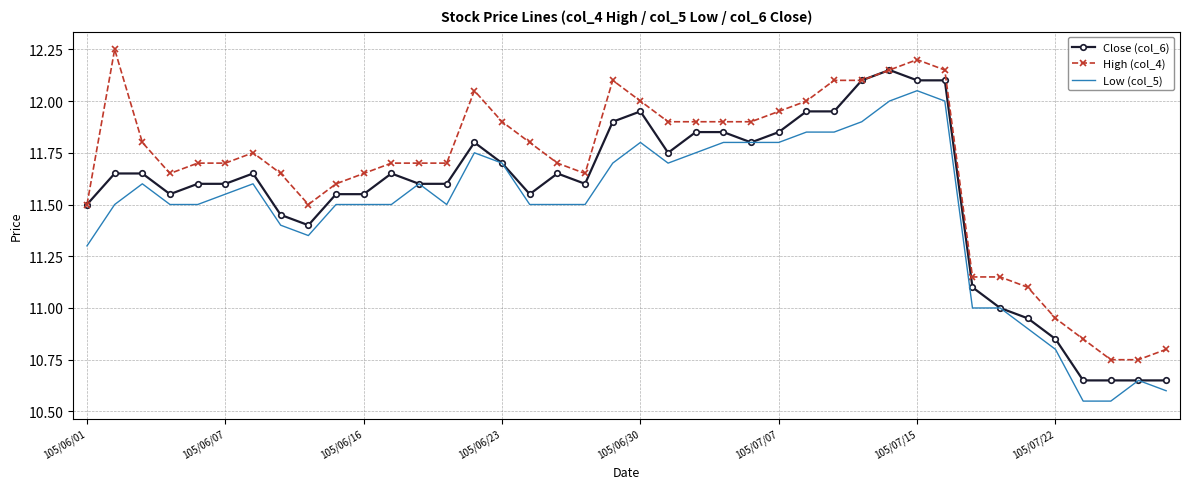

True or false: Low (col_5) and High (col_4) intersect in this chart.

False